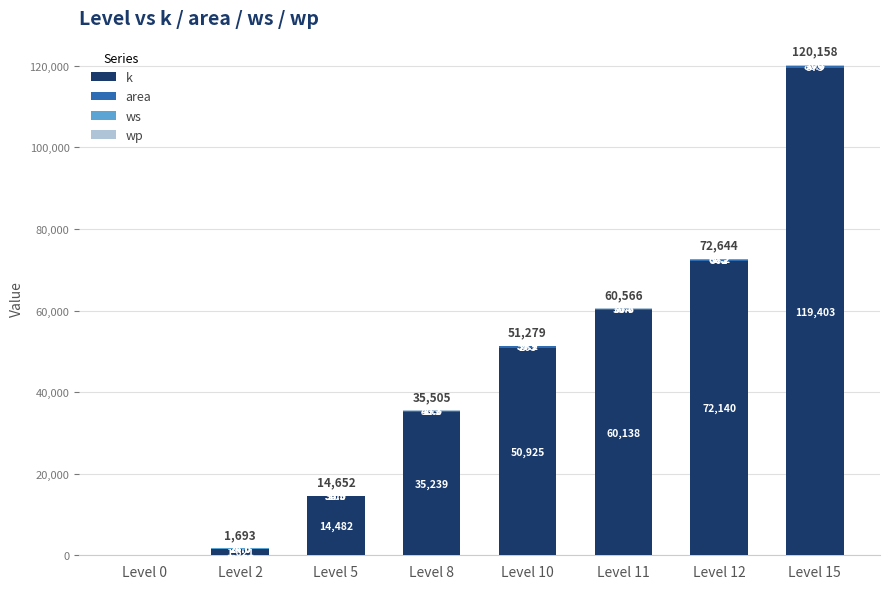

What is the total value across all series at Level 5?

14651.8